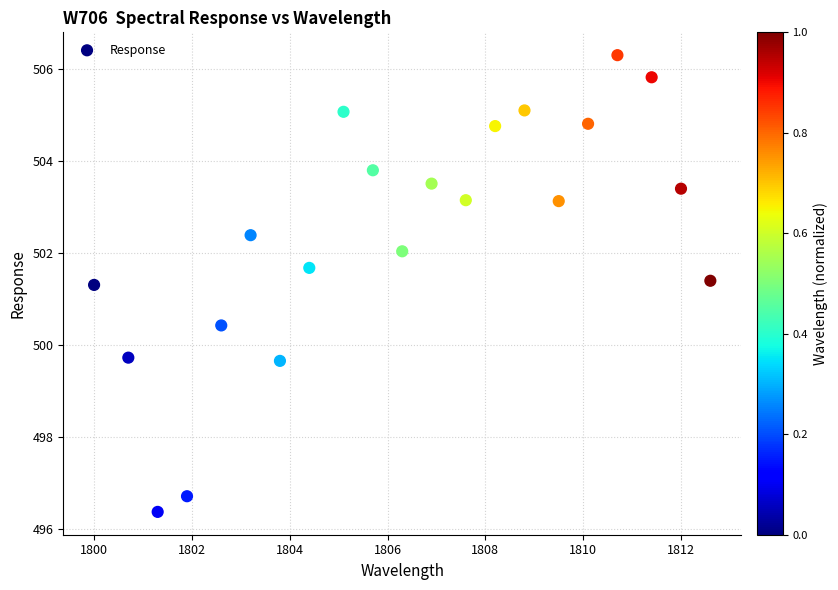

What is the range of X values (max minus min)?

12.6